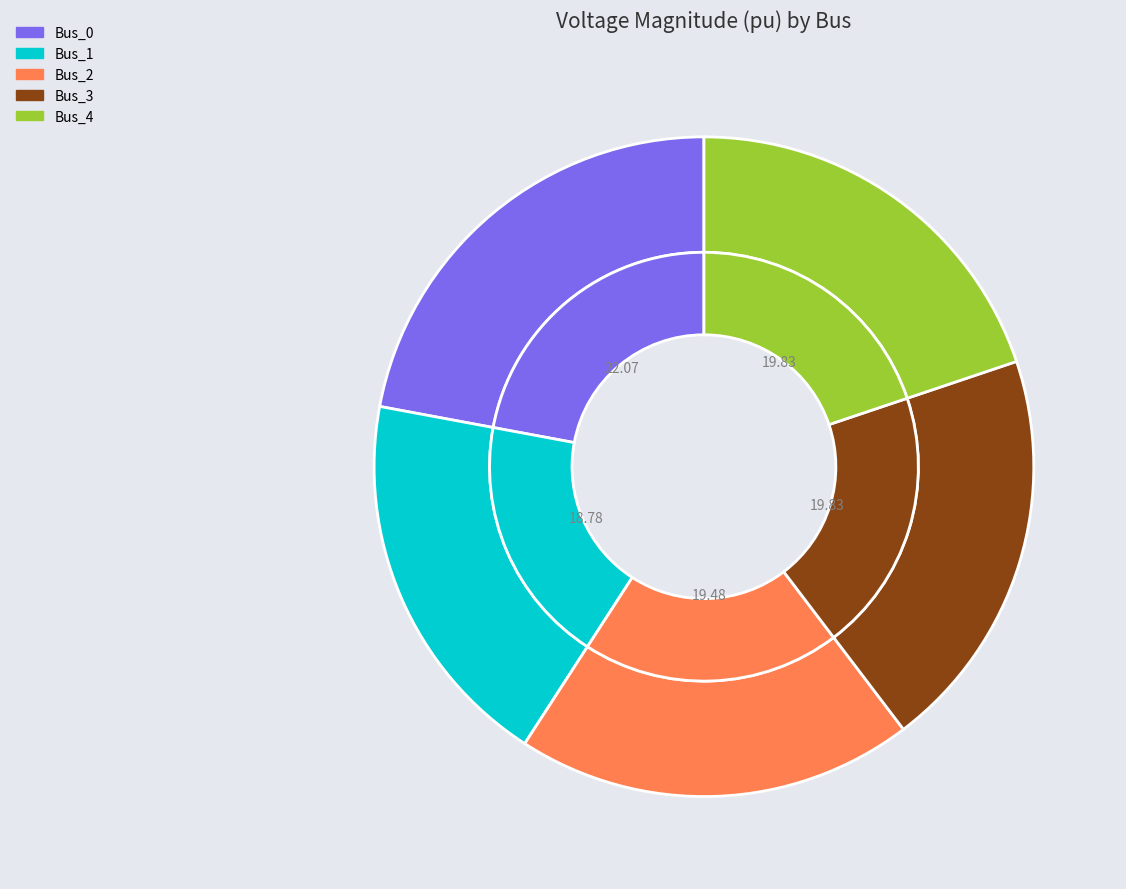

To the nearest percent, what portion does Bus_1 represent?

19%